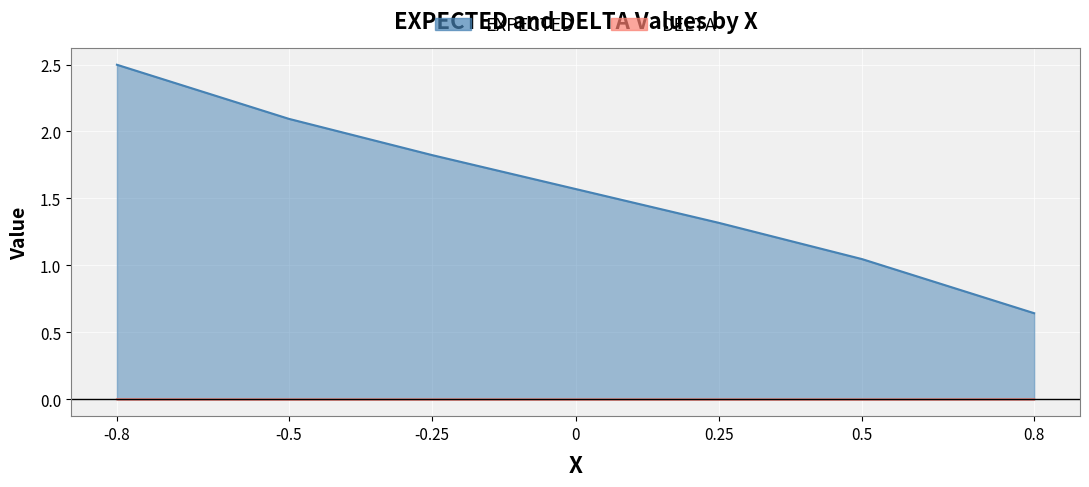

How many lines are shown in the chart?

2